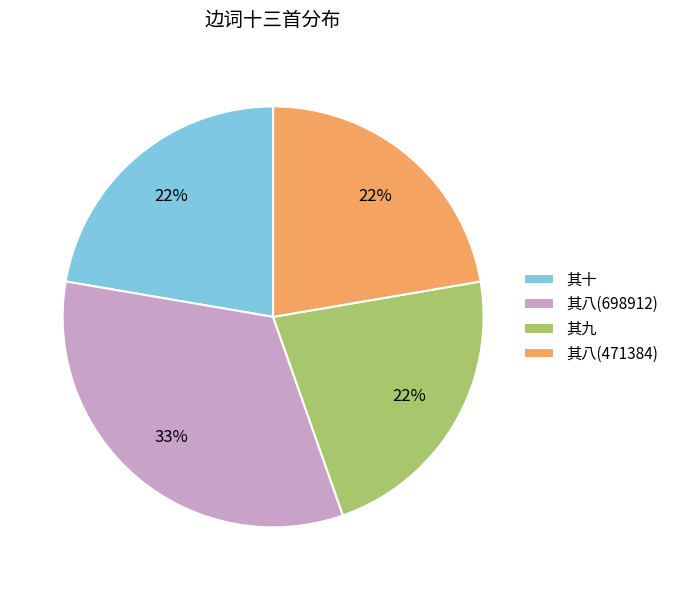

Do 其八(698912) and 其八(471384) together represent more than half of the pie?

Yes